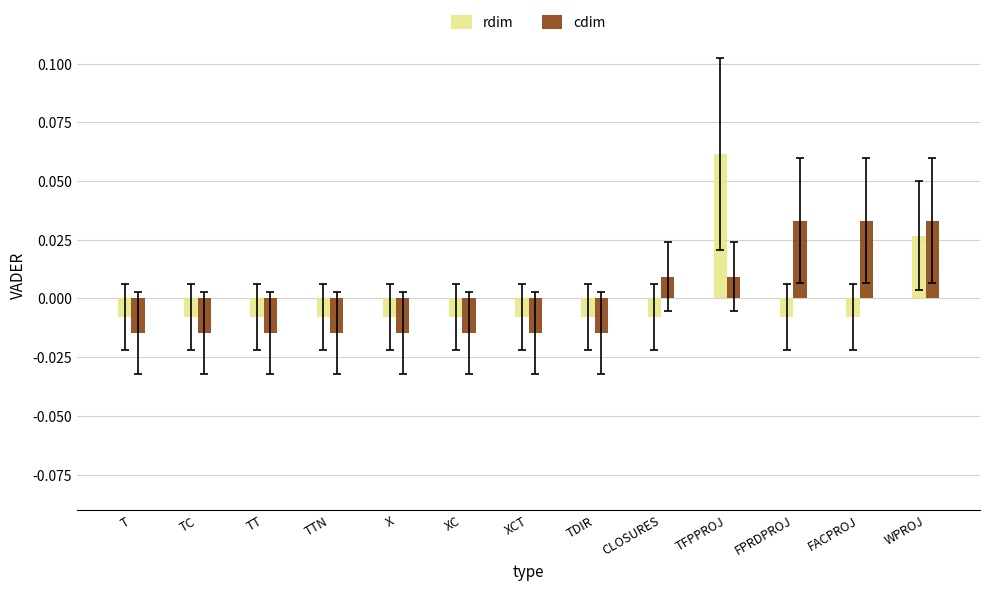

Which series has the largest range (max minus min)?

rdim